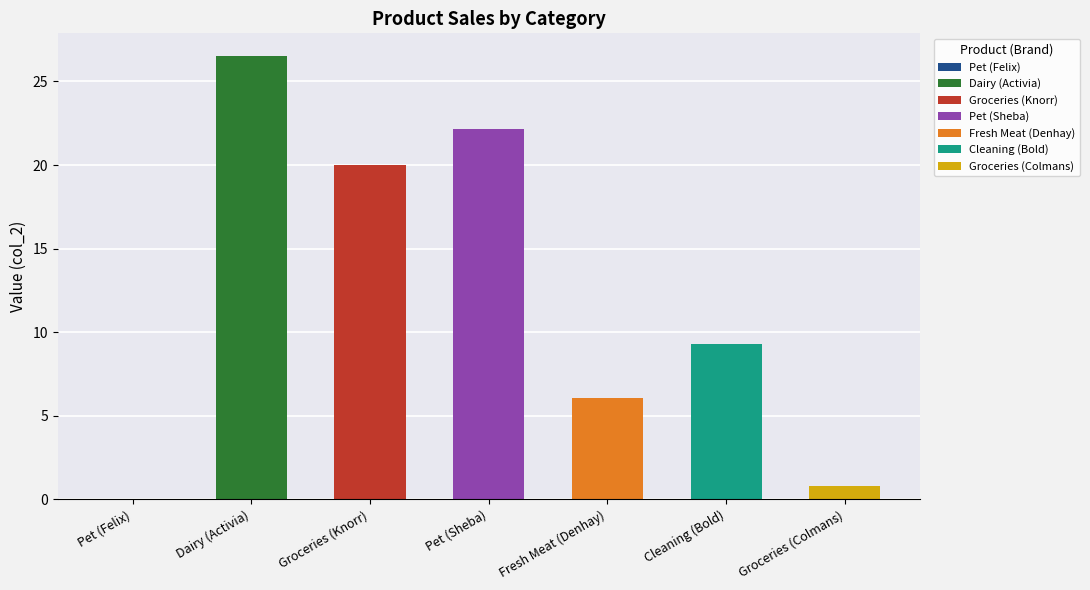

Are the bars grouped side by side (vs. stacked)?

No